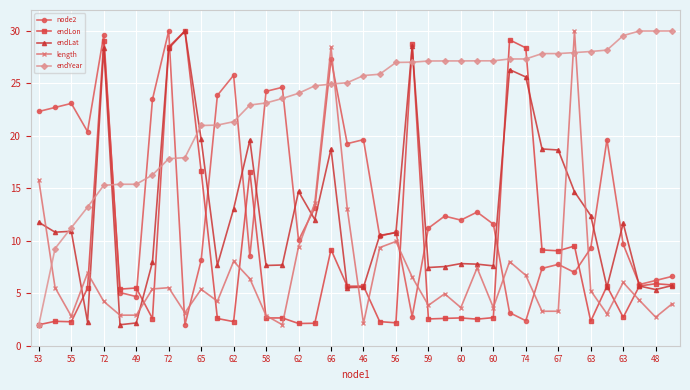

True or false: length has more than 0 points higher than both neighbors.

True